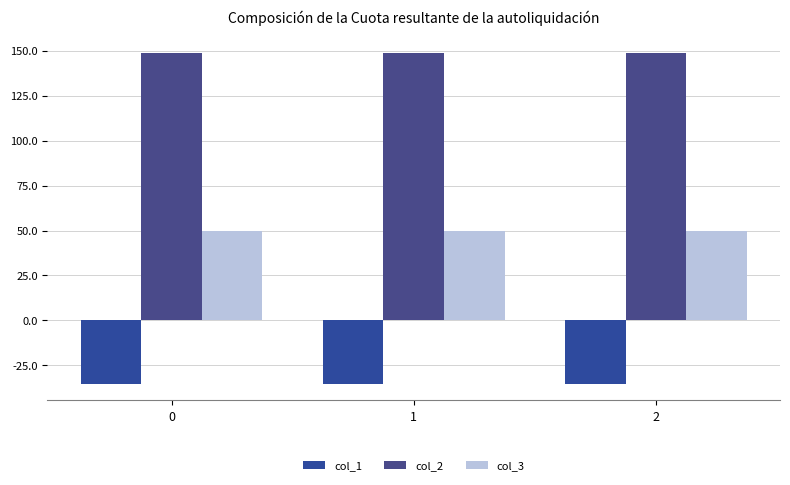

True or false: col_1 has a value of -58.4 at 2.

False